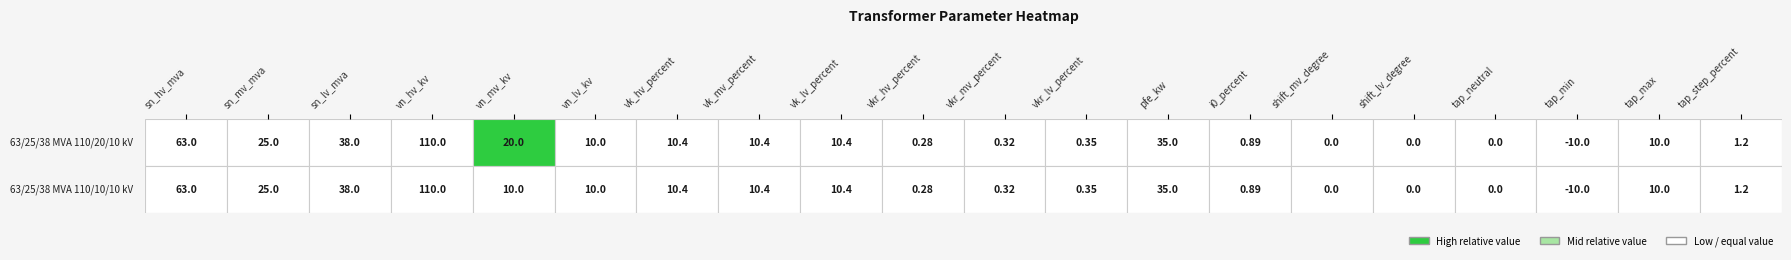

The 63/25/38 MVA 110/20/10 kV series shows 38.0 at 2. True or false?

True